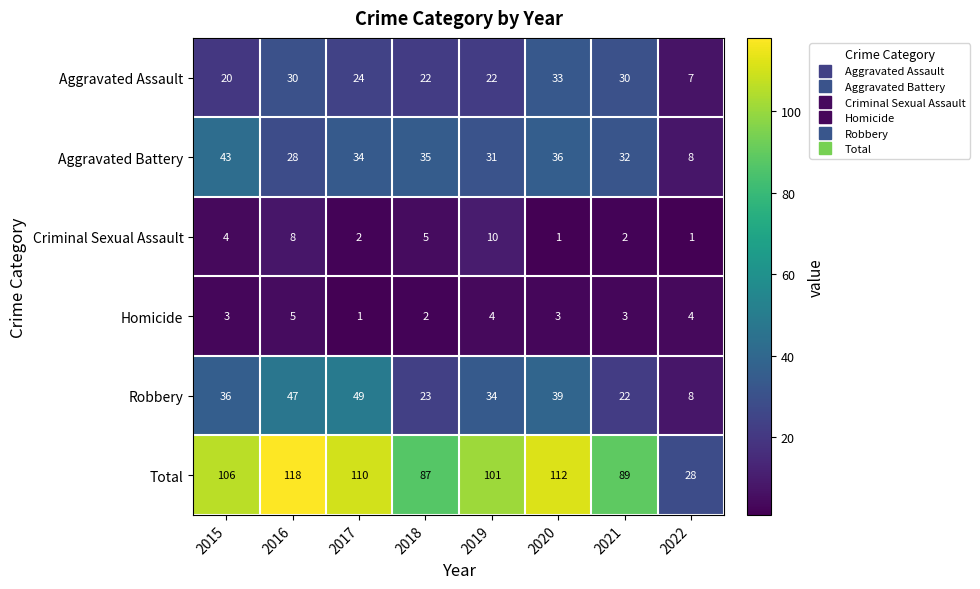

The Homicide series shows 1 at 2017. True or false?

True